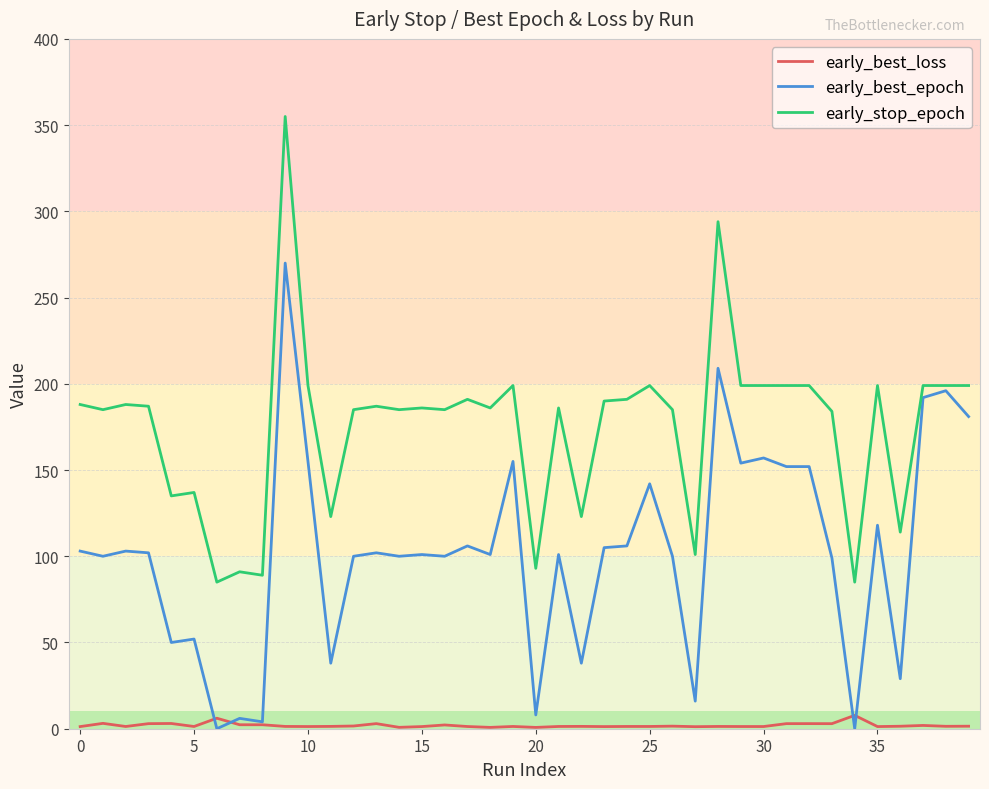

True or false: early_best_loss and early_stop_epoch cross at least once.

False